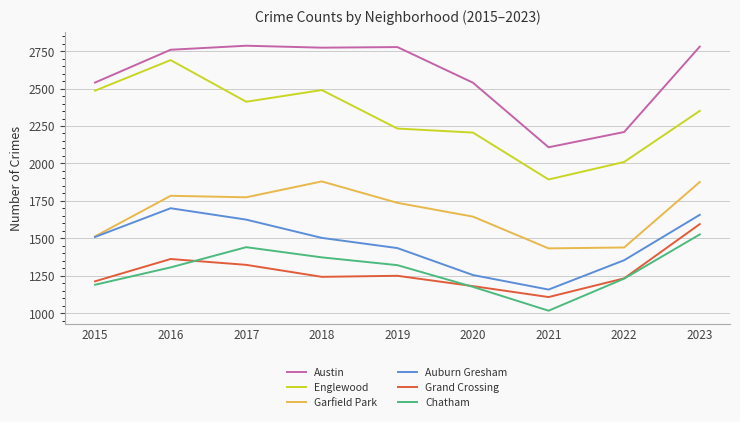

True or false: Grand Crossing has a value of 1250 at 2019.

True